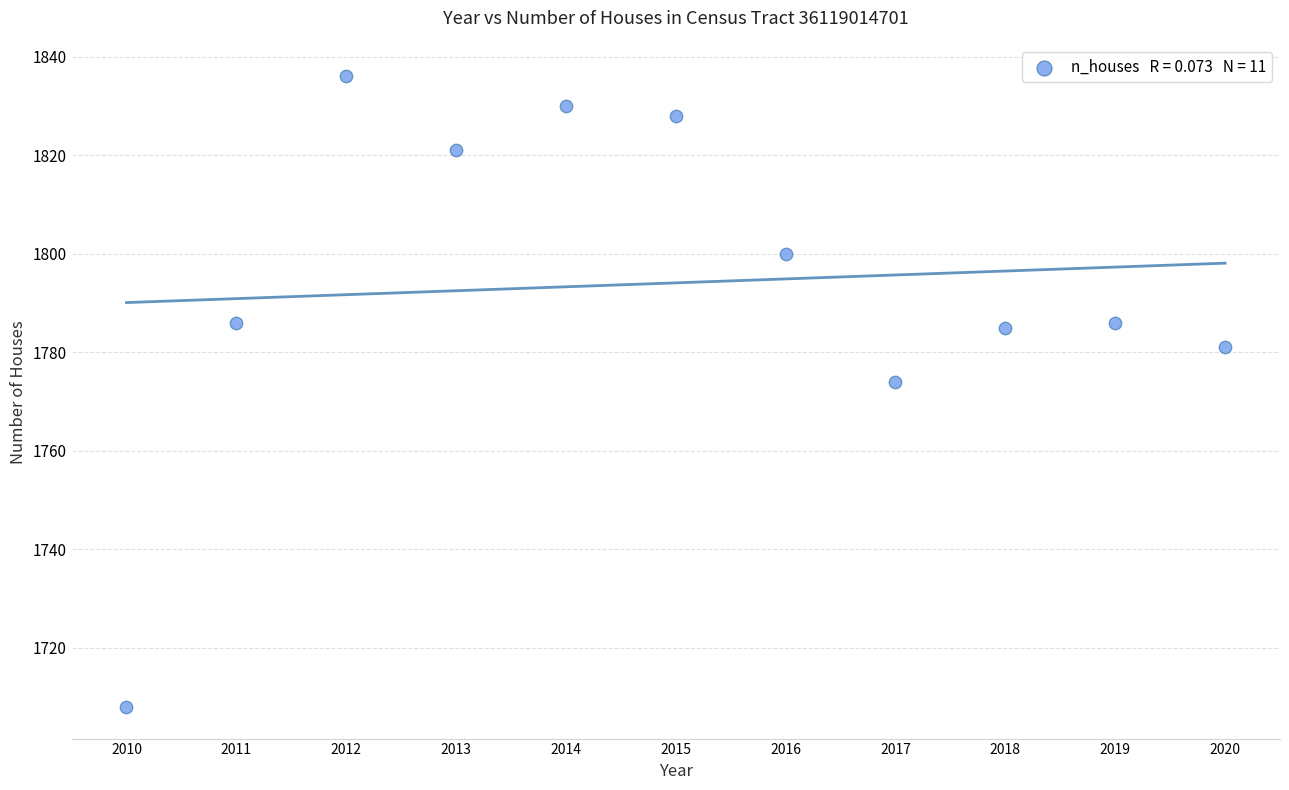

What is the average X value?

2015